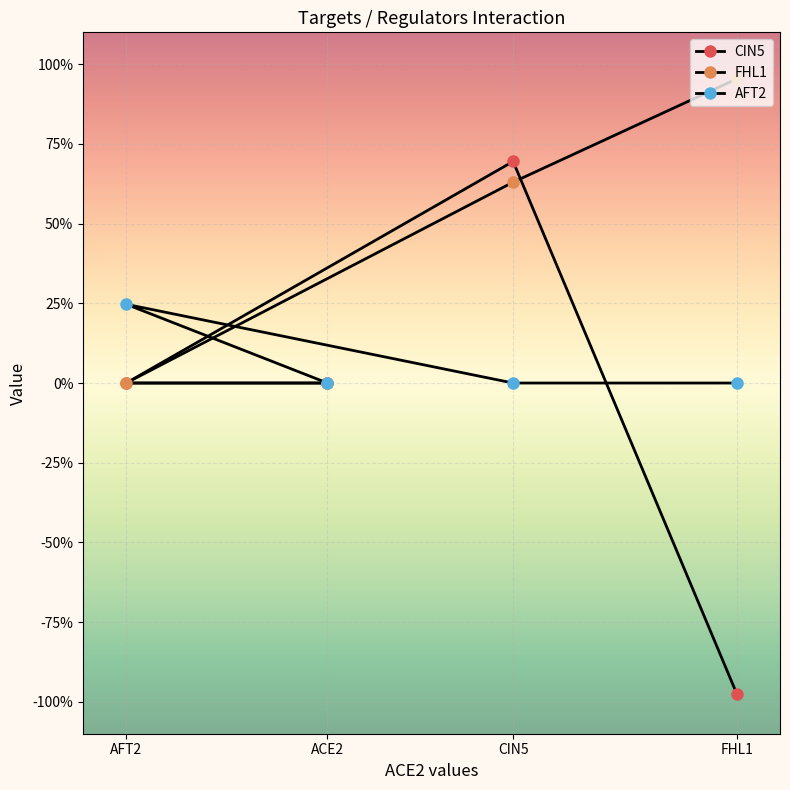

Reading right to left, extract all data points from this chart.

CIN5: FHL1=-1.0	CIN5=0.7	AFT2=0.0	ACE2=0.0
FHL1: FHL1=1.0	CIN5=0.6	AFT2=0.0	ACE2=0.0
AFT2: FHL1=0.0	CIN5=0.0	AFT2=0.2	ACE2=0.0